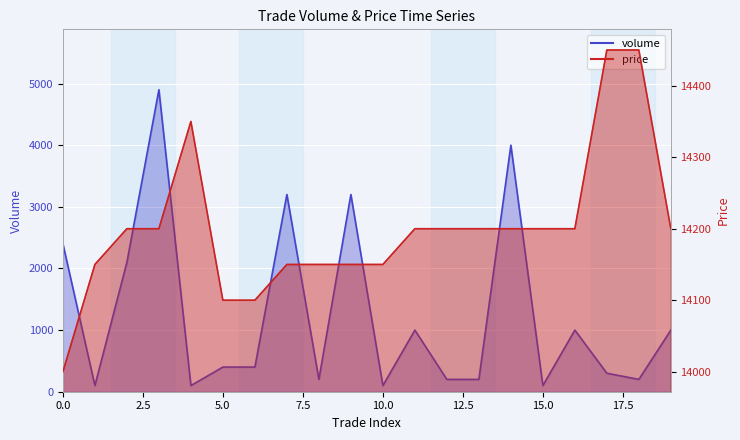

True or false: price has more than 0 interior local peaks.

True